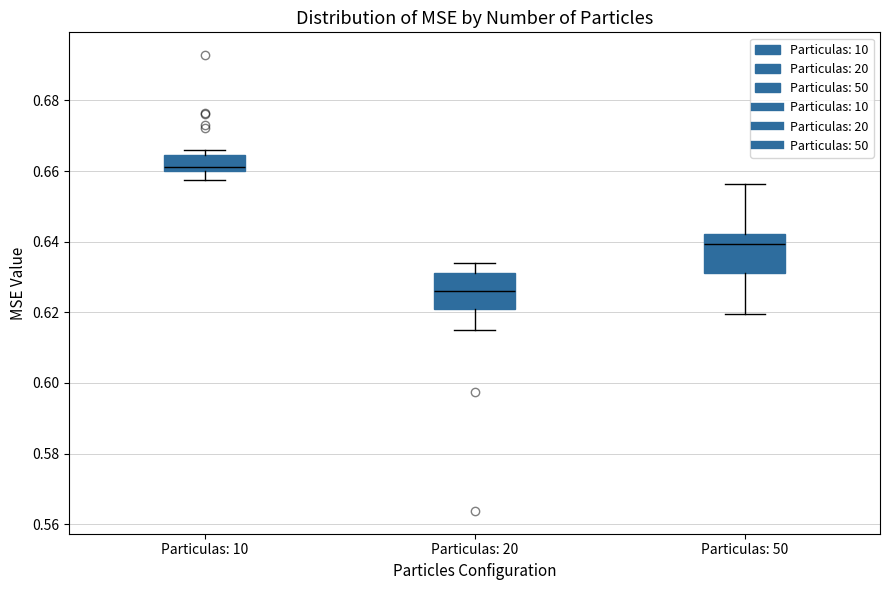

Which box has the lowest median line?

Particulas: 20